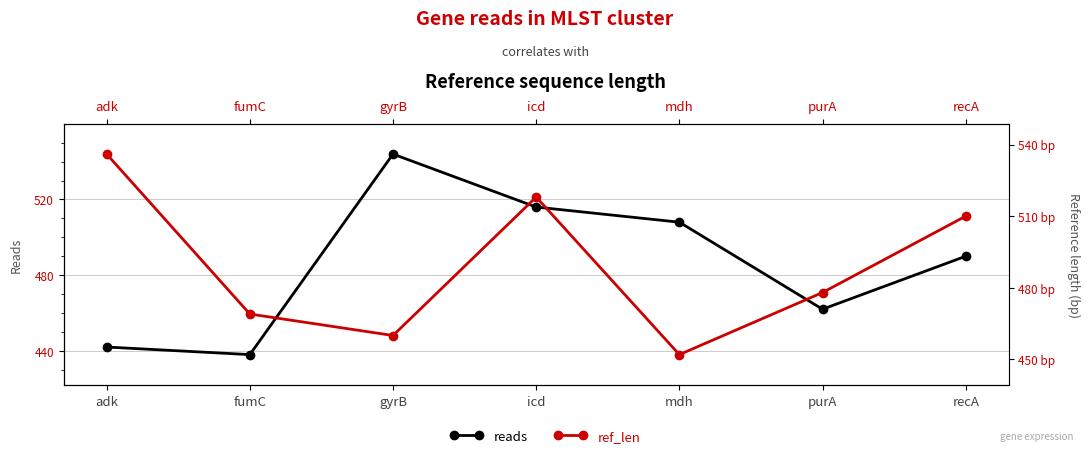

Is it true that ref_len equals 647 at purA?

False